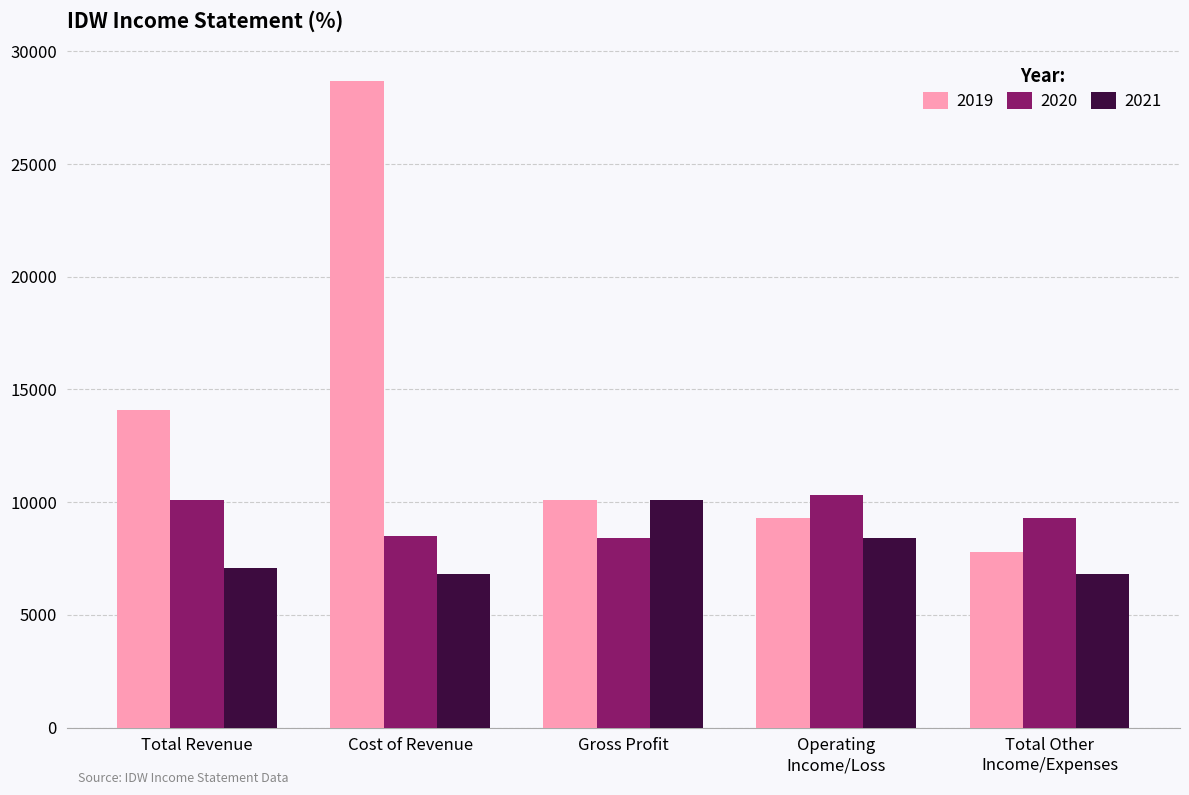

What is the difference between the maximum and second lowest values in the 2021 series?

3300